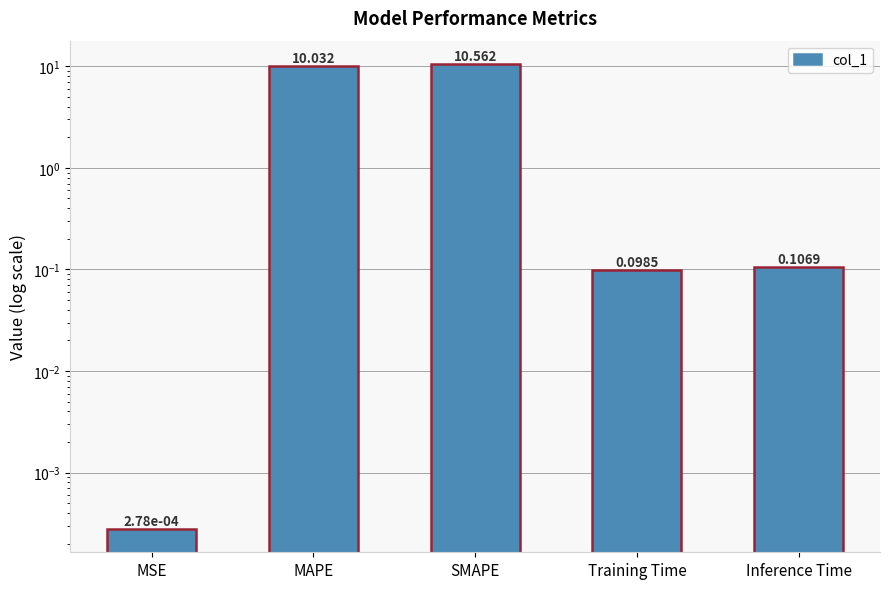

Reading left to right, extract all data points from this chart.

0.0	10.0	10.6	0.1	0.1